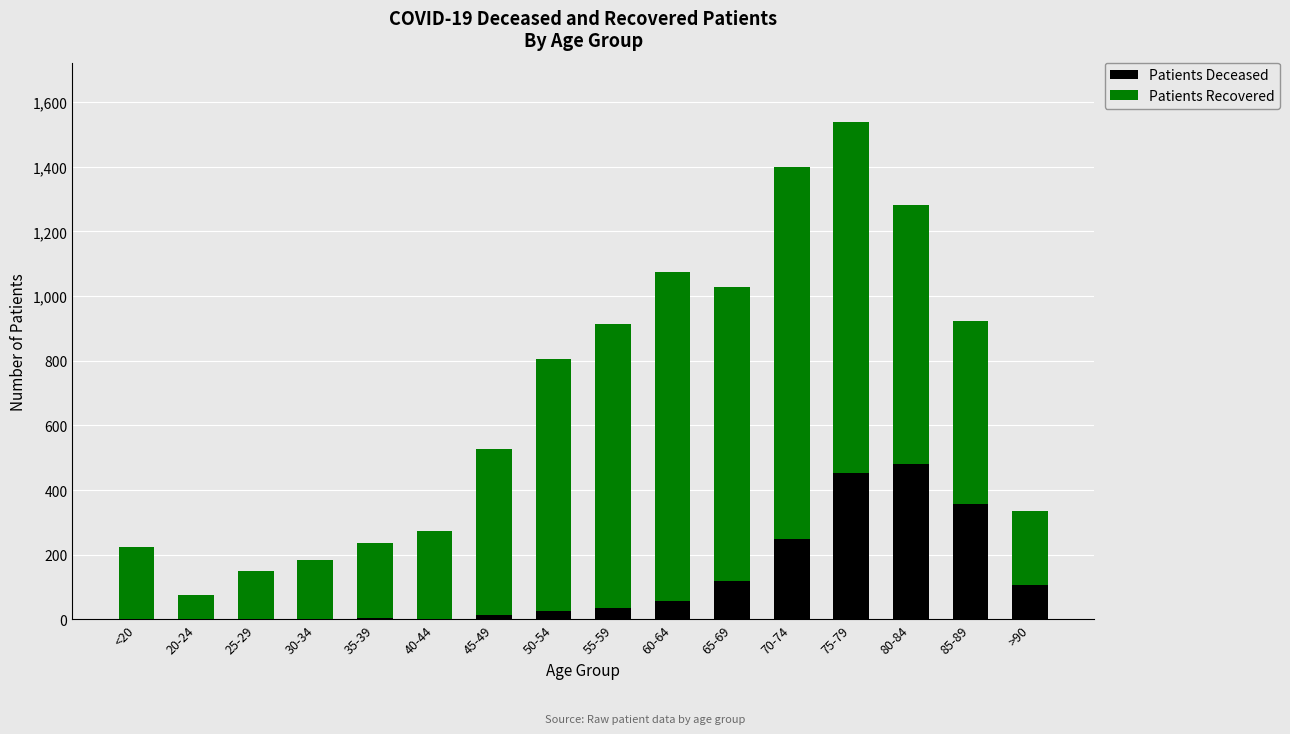

At which category is the sum across all series the highest?

75-79